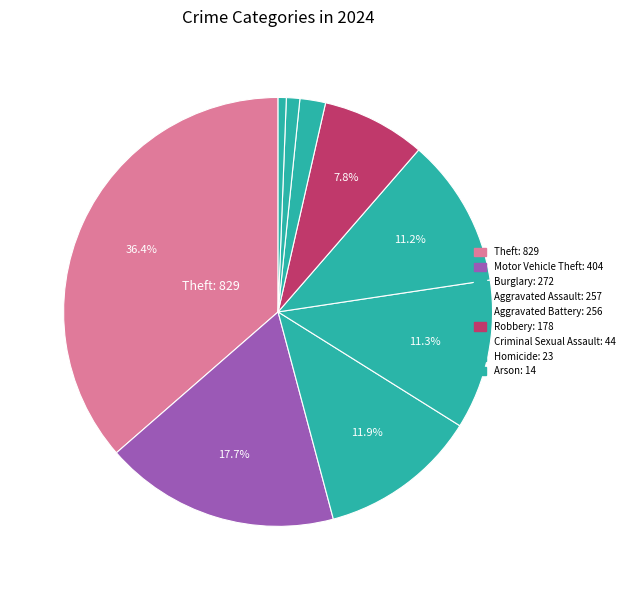

How many segments does this pie chart have?

9